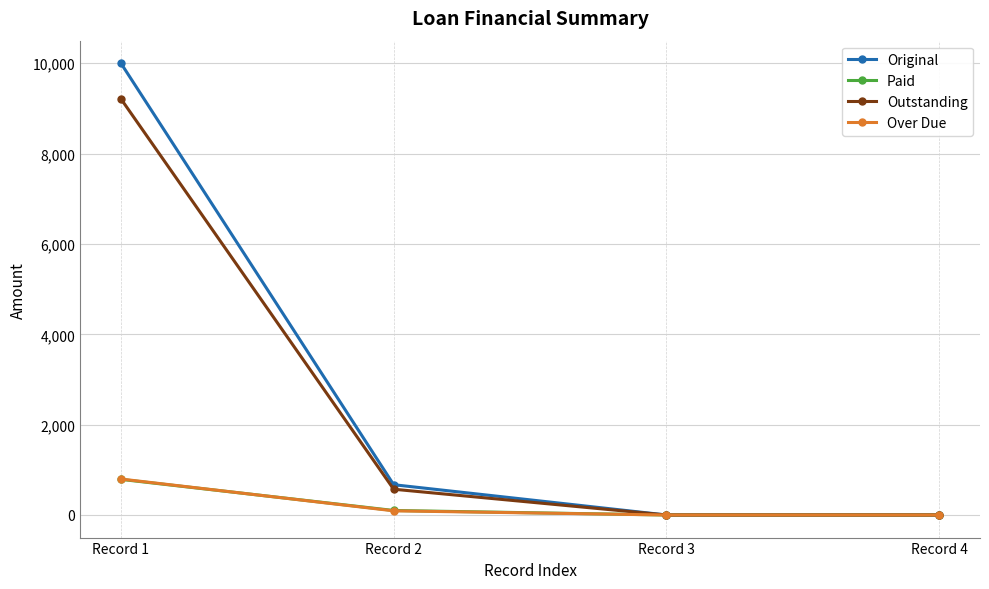

At which category is the sum across all series the highest?

Record 1